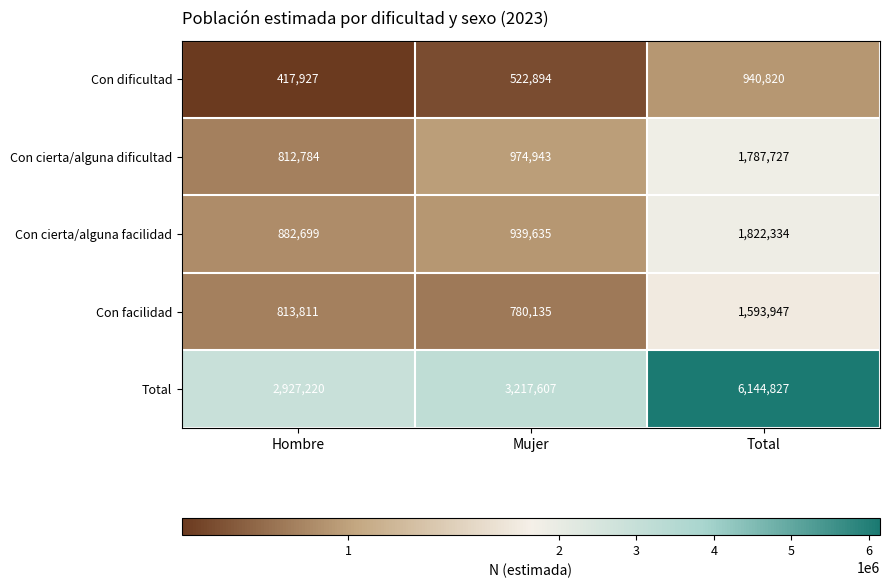

The value of Total at Total is 10868990. True or false?

False